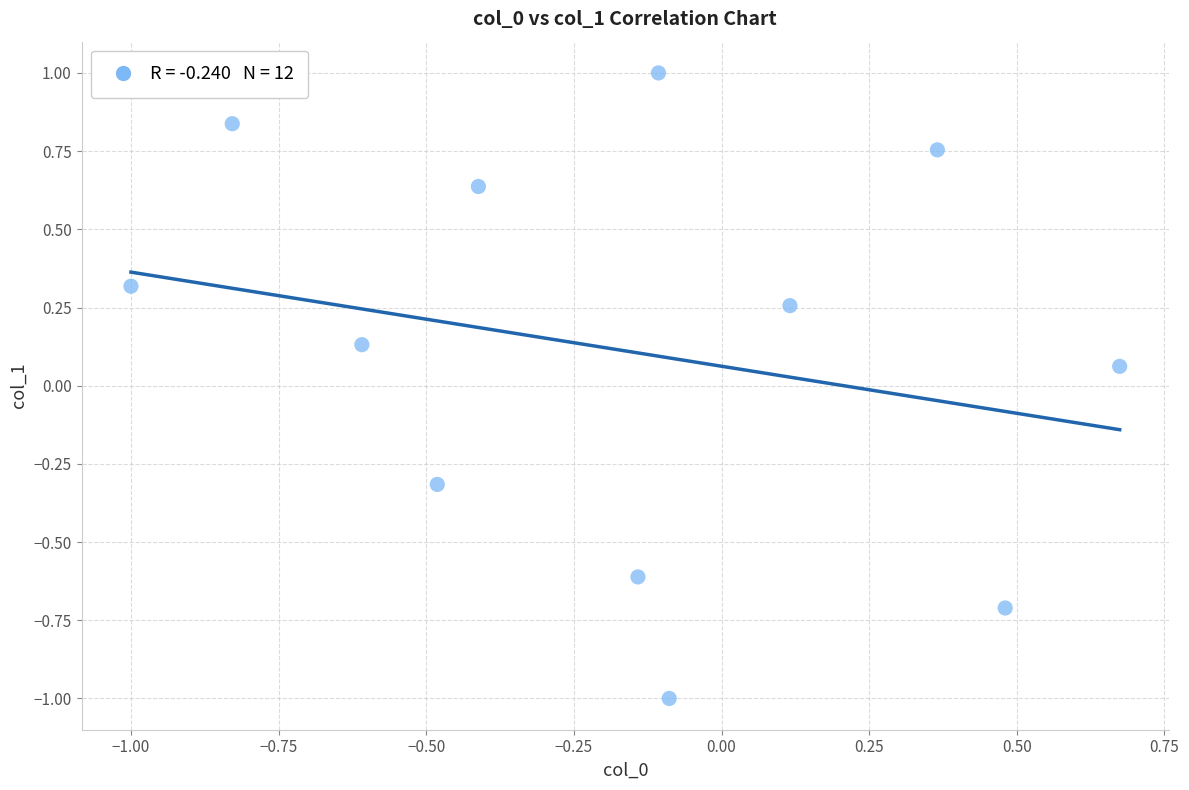

What is the range of X values (max minus min)?

1.7